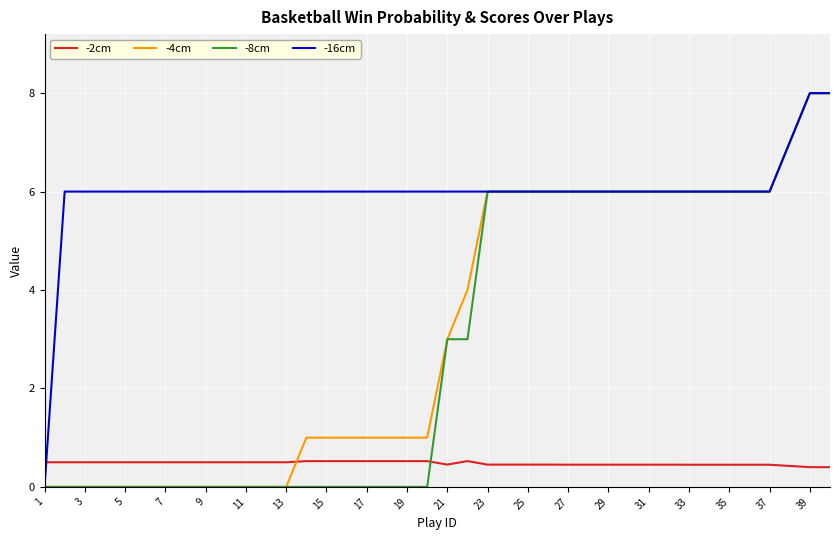

Which series has the largest total across all categories?

-16cm